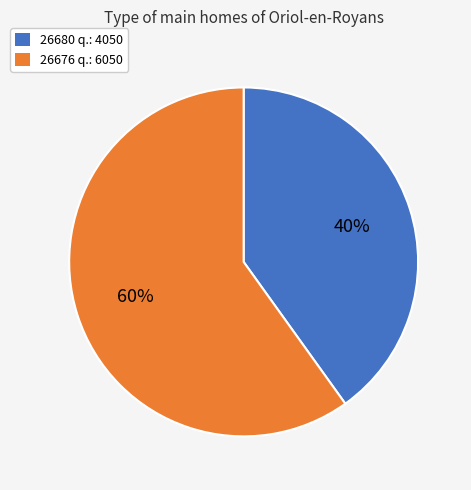

Rank the categories by value from lowest to highest.

26680, 26676